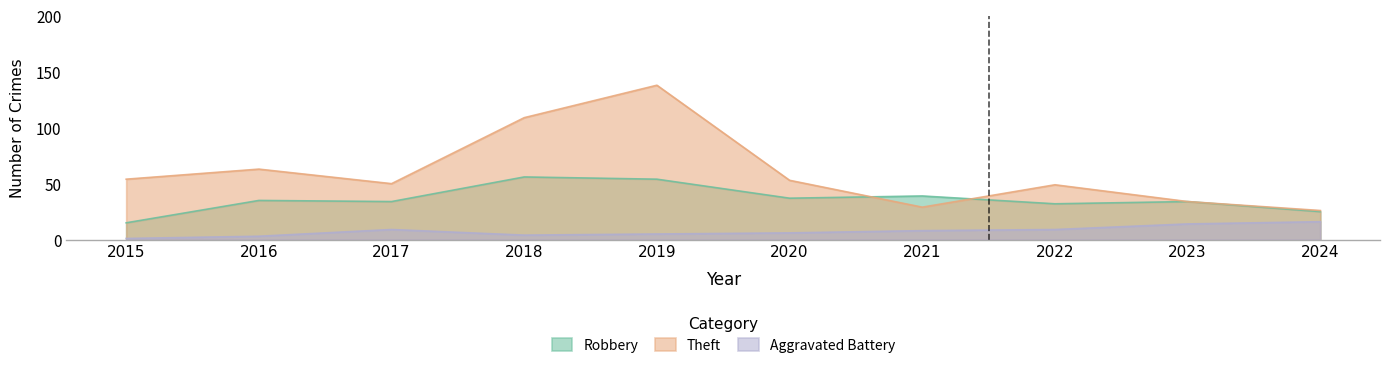

What is the difference between the highest and lowest values at 2023?

20